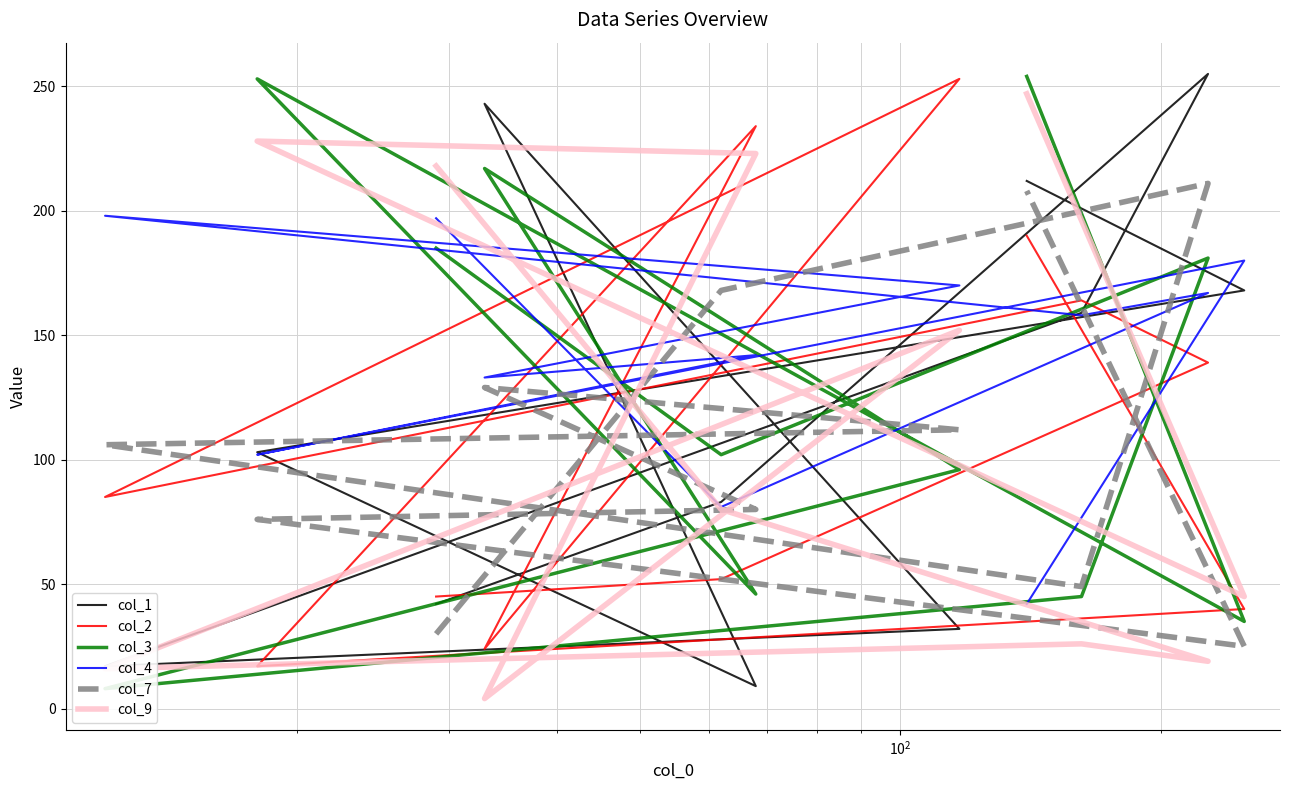

How many interior local peaks does the col_1 series have?

2